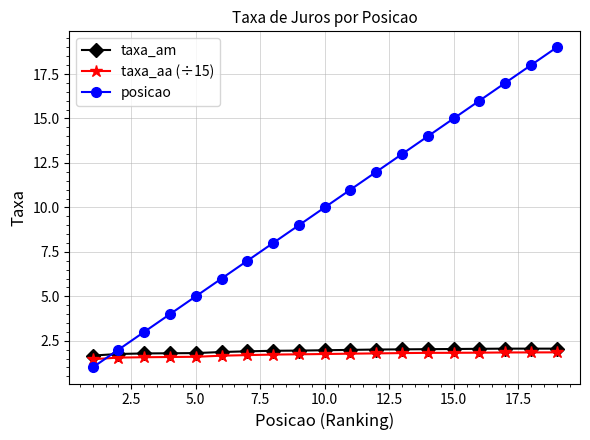

How many categories are shown in the chart?

19